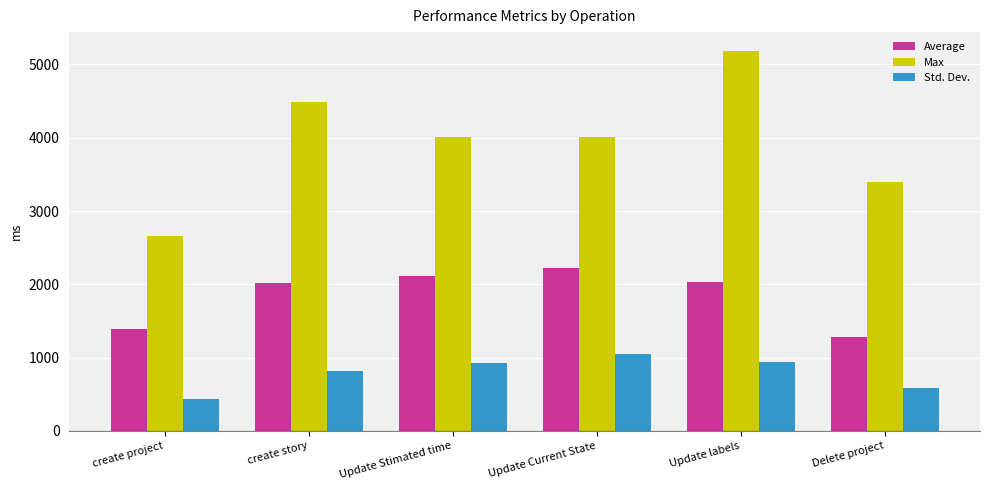

Which category has the lowest value in the Average series?

Delete project